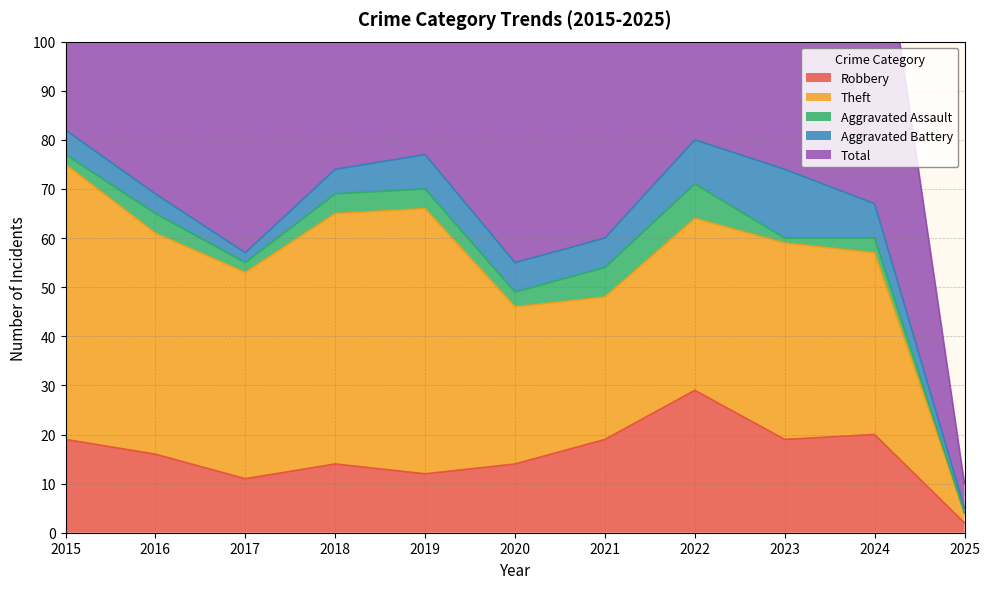

True or false: Theft and Aggravated Battery intersect in this chart.

False